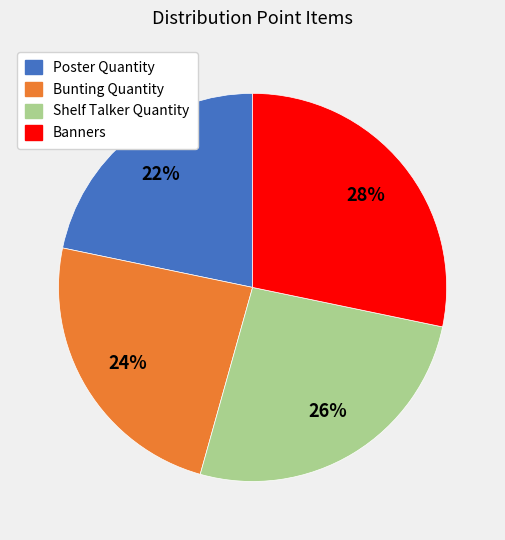

Between Banners and Poster Quantity, which is larger?

Banners